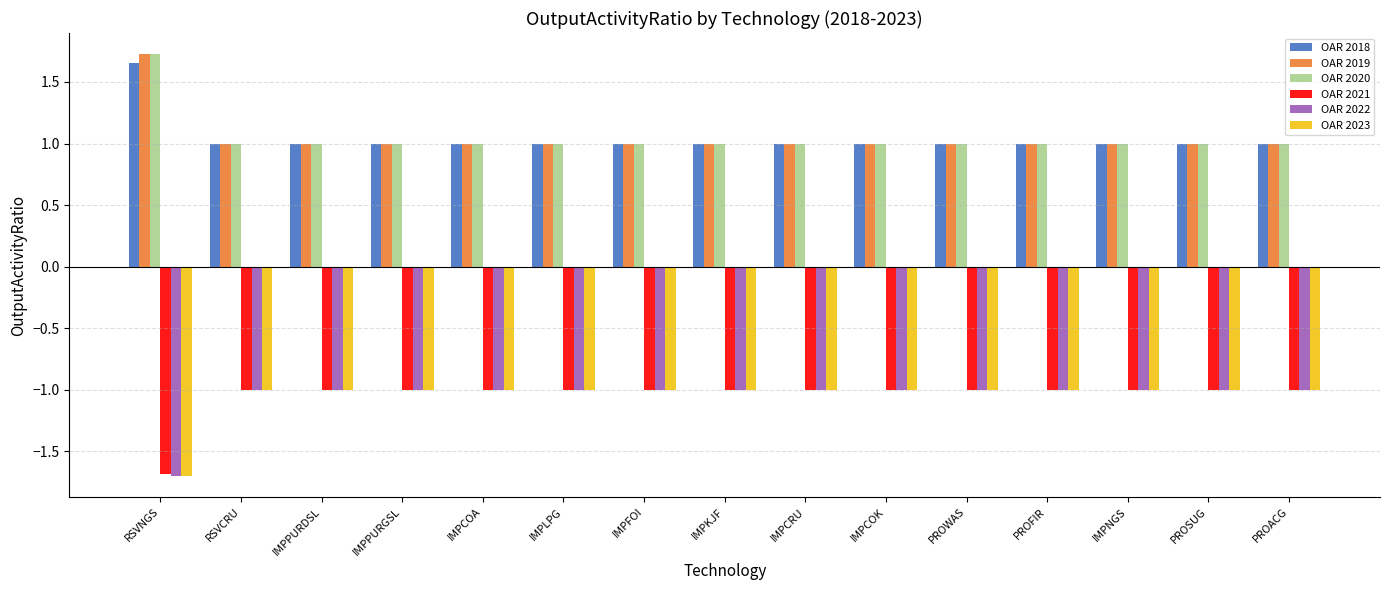

Is it true that OAR 2020 equals 1.0 at IMPCRU?

True